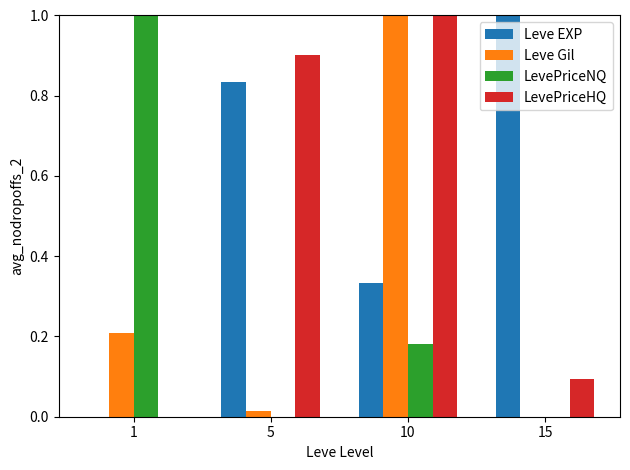

The value of Leve EXP at 1 is 0.0. True or false?

True